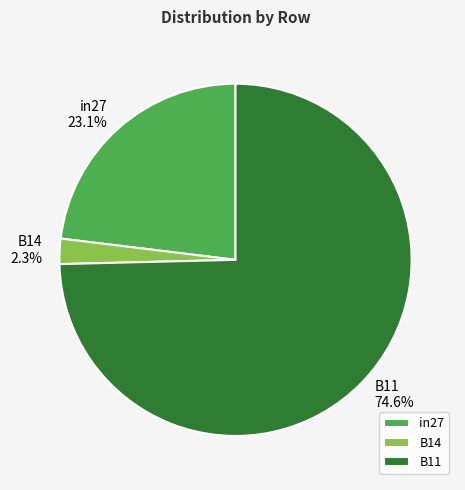

To the nearest percent, what is the difference between the largest and smallest slice percentages?

72%